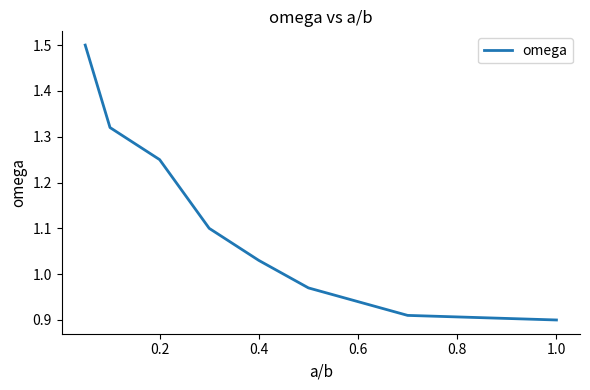

What is the difference between the maximum and minimum values?

0.6